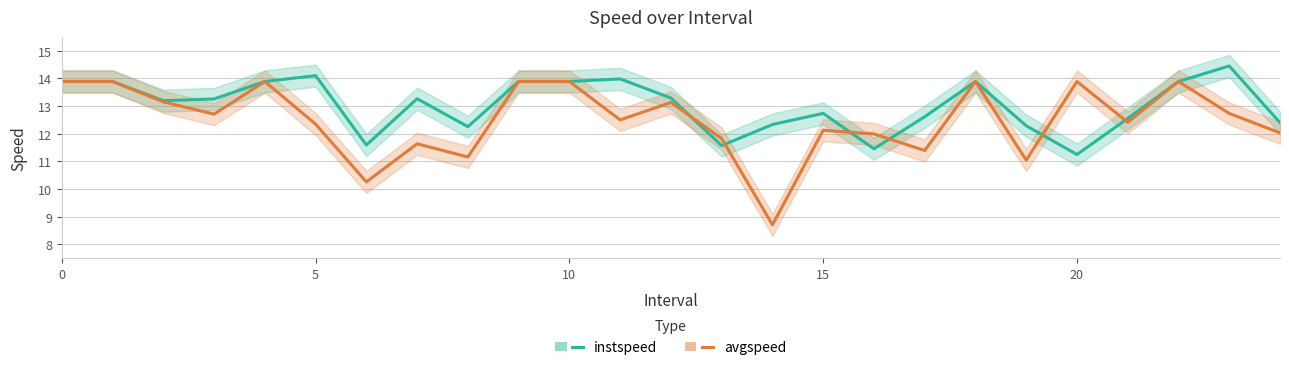

How many interior local valleys does the instspeed series have?

6